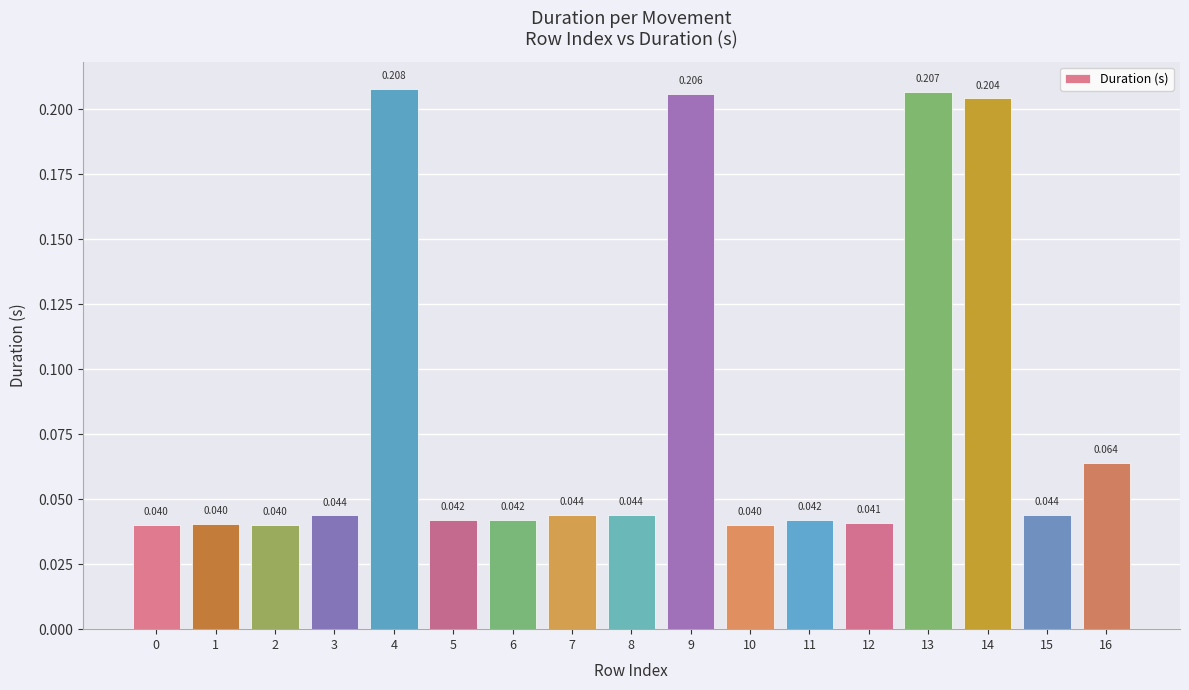

True or false: the data shows 0.0 at 12.

True